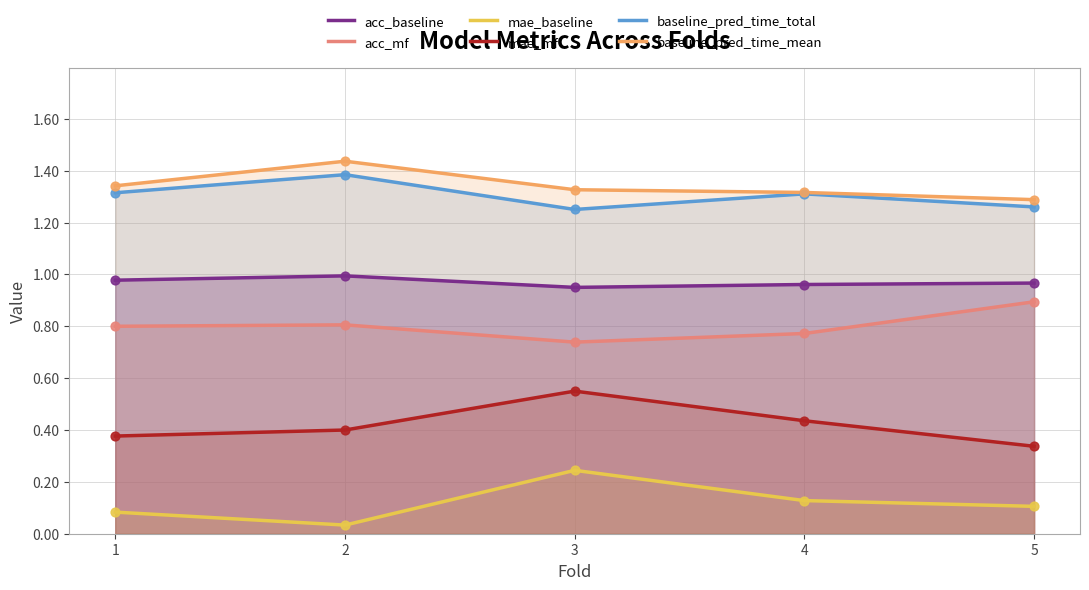

Which series has the largest total across all categories?

baseline_pred_time_mean